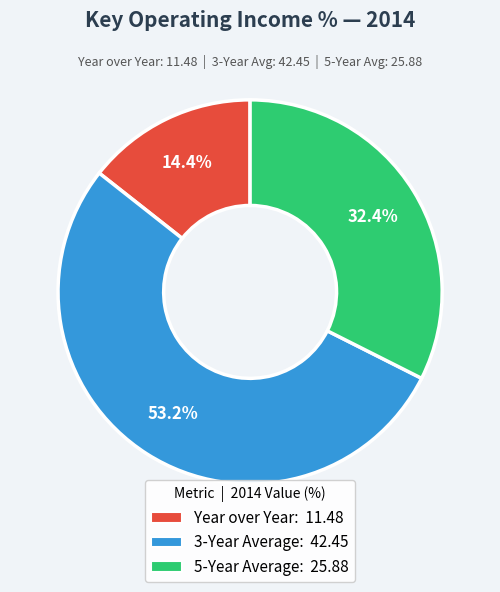

To the nearest percent, what portion does 3-Year Average represent?

53%